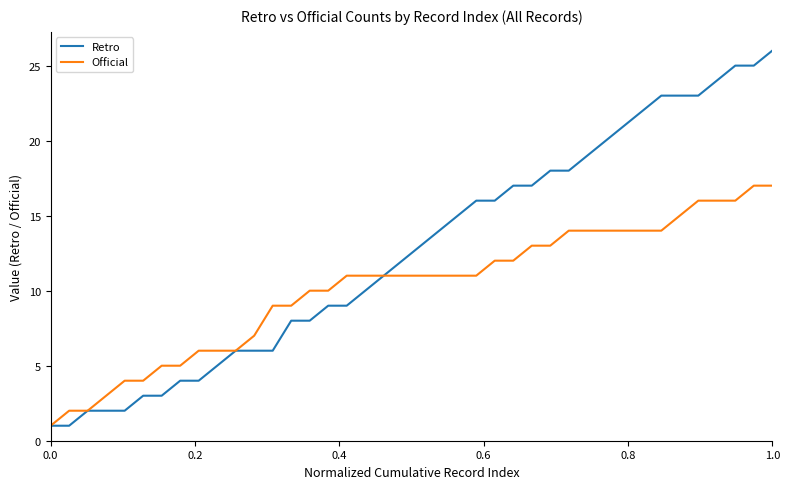

Which series has the largest range (max minus min)?

Retro